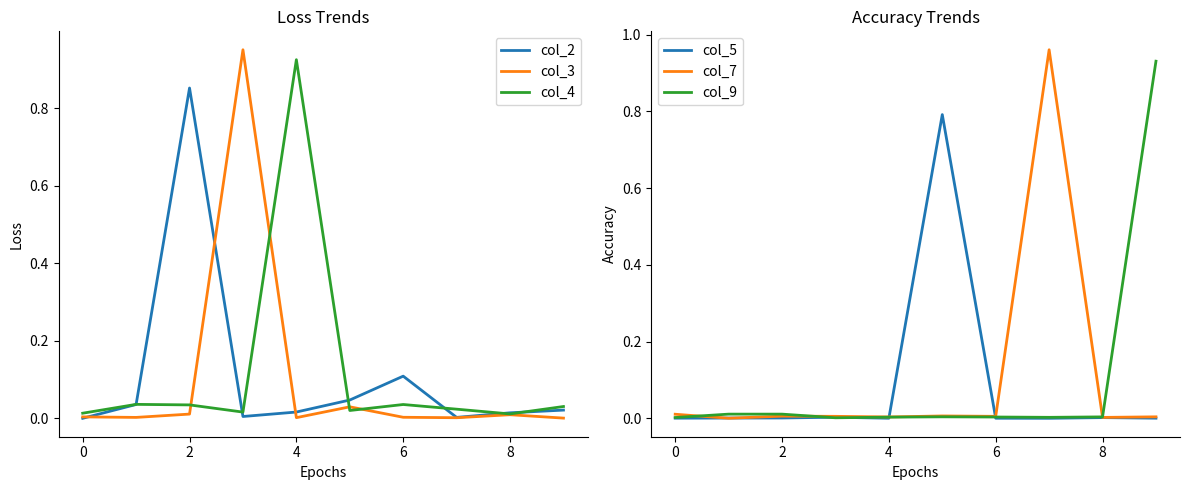

At how many categories does at least one series exceed 0?

10